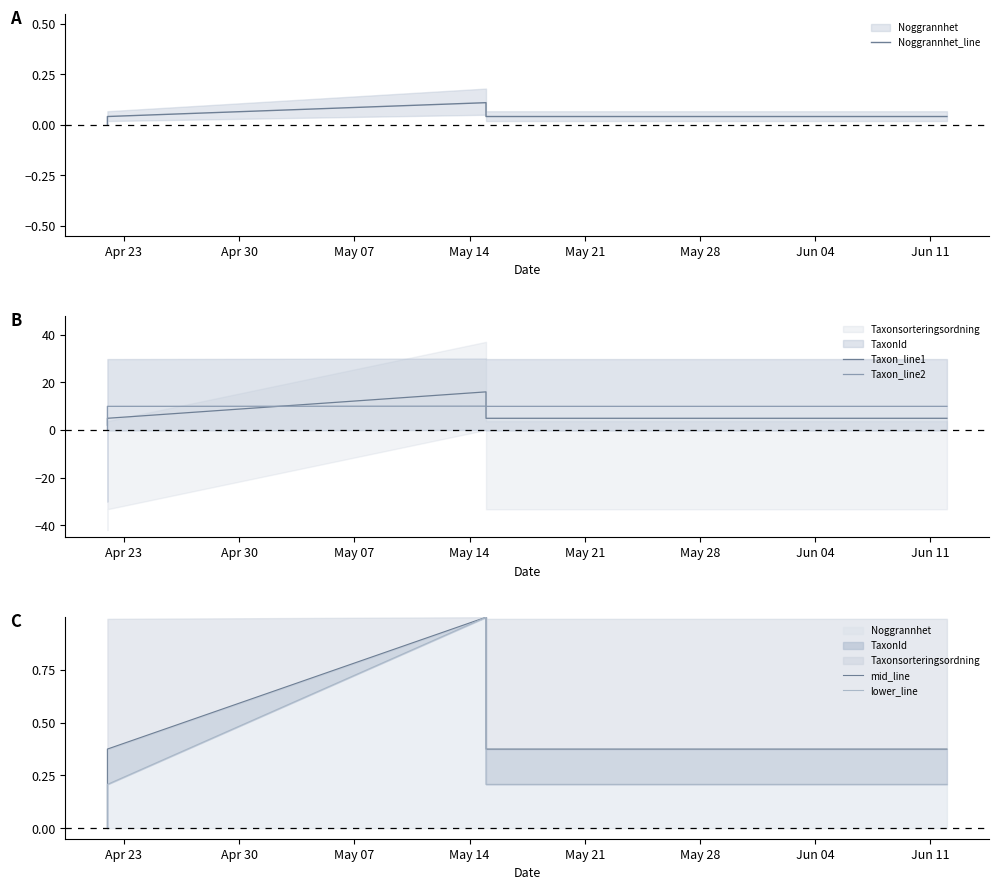

How many lines are shown in the chart?

5